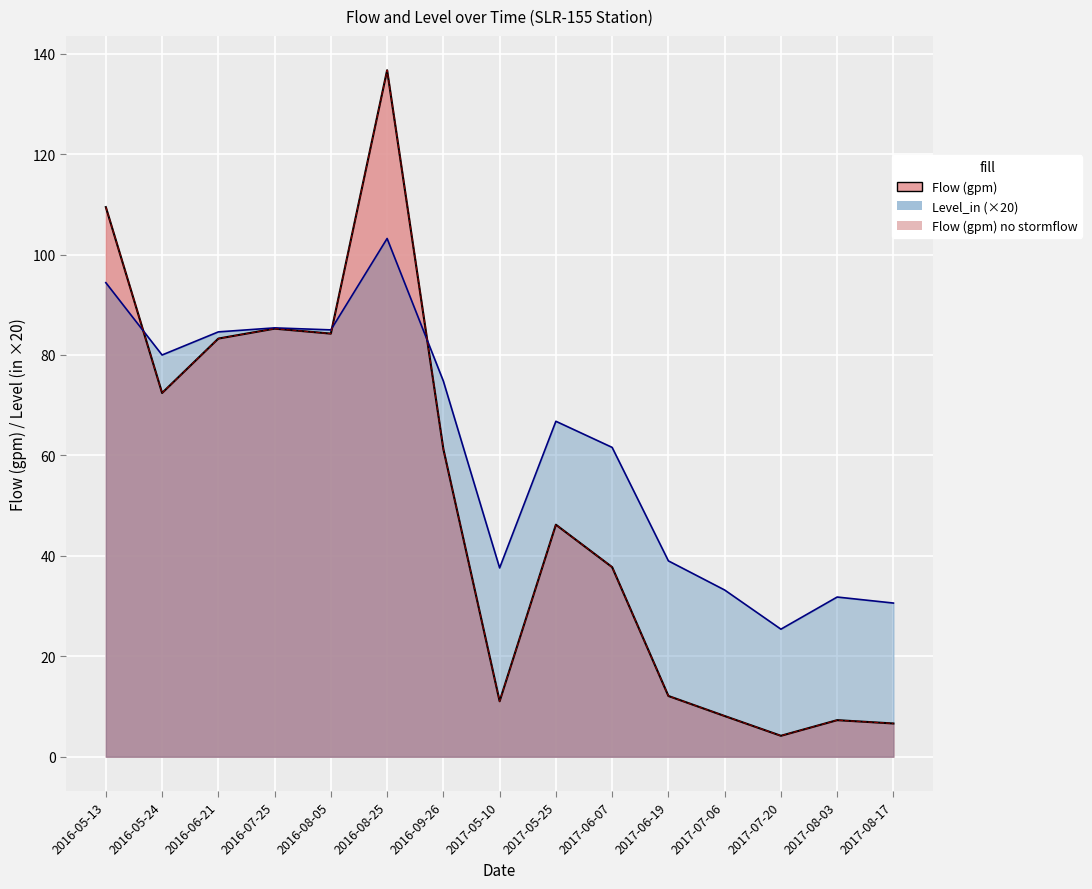

Between 2017-07-20 and 2017-08-17, which series saw the biggest shift?

Level_in